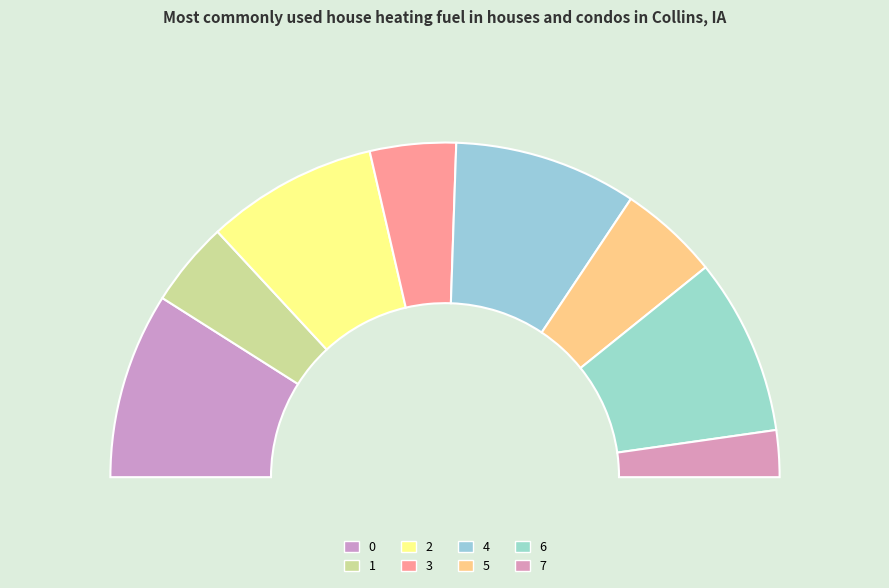

True or false: 4 accounts for 27% of the total.

False